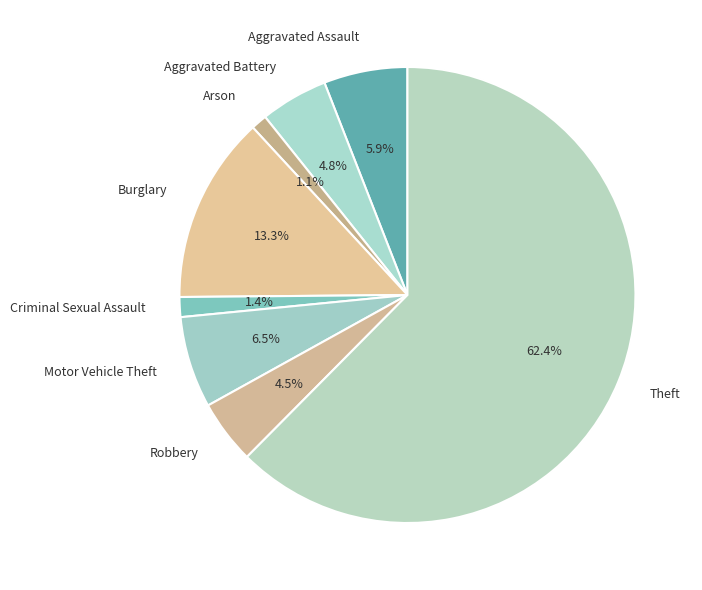

Between Arson and Robbery, which is larger?

Robbery